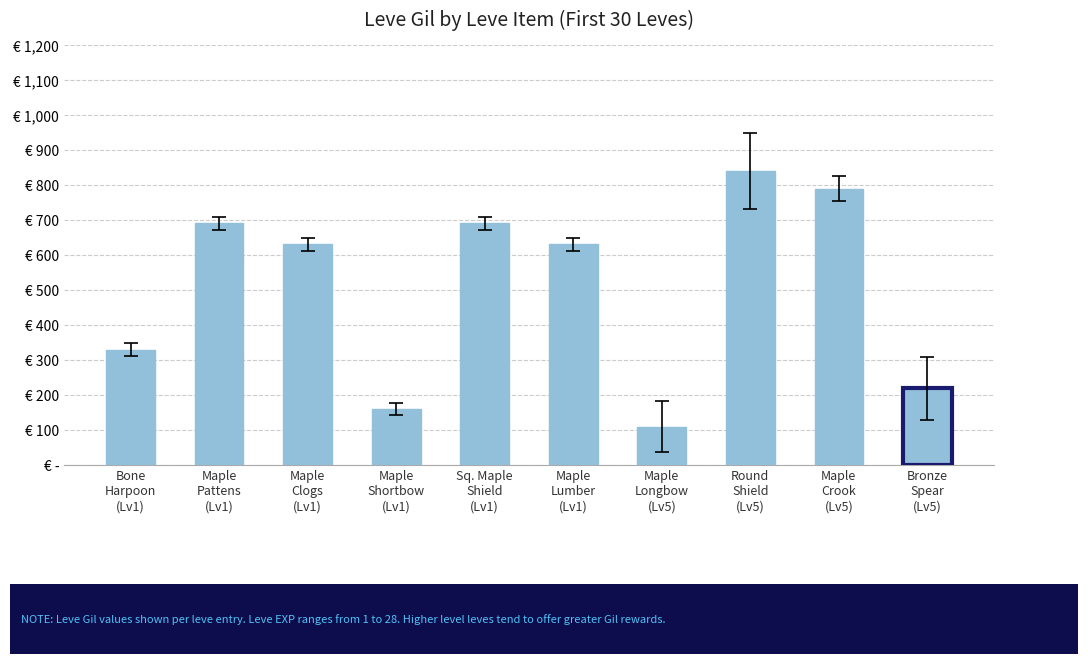

At which category does the chart reach its minimum across all series?

Maple
Longbow
(Lv5)